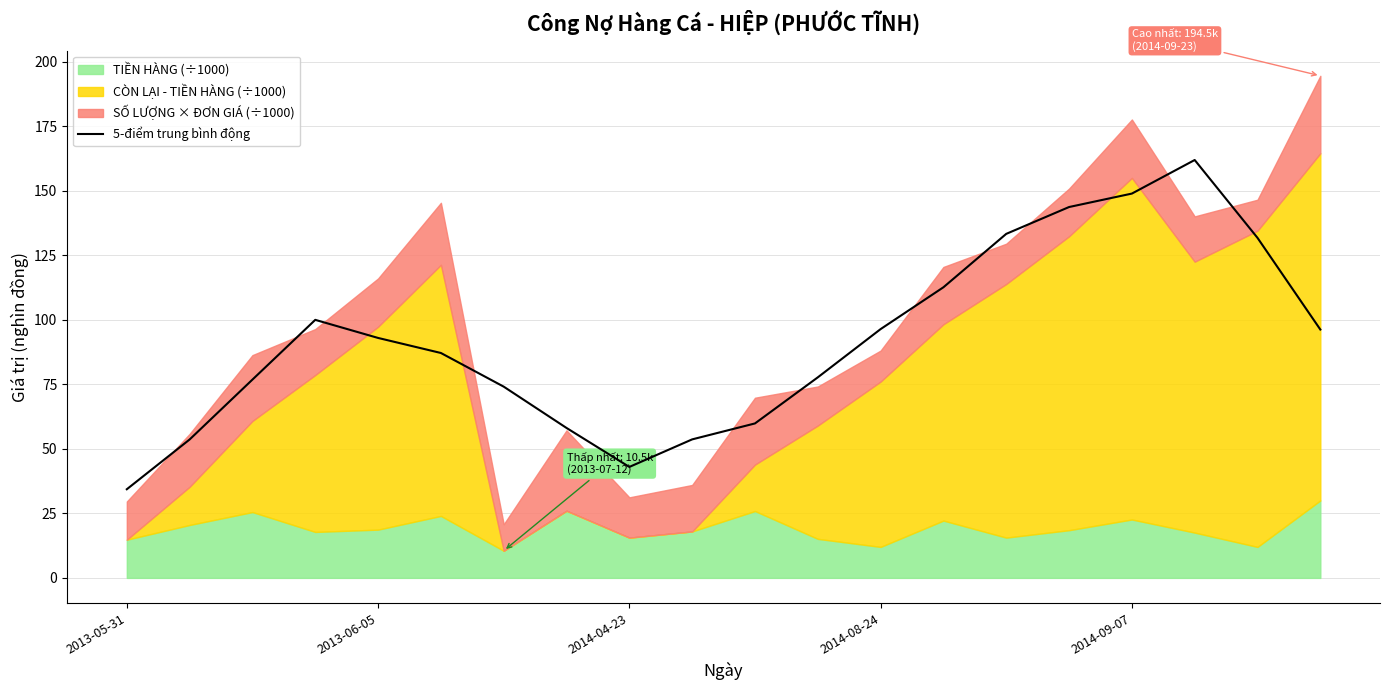

What is the maximum value for 5-điểm trung bình động?

161.9